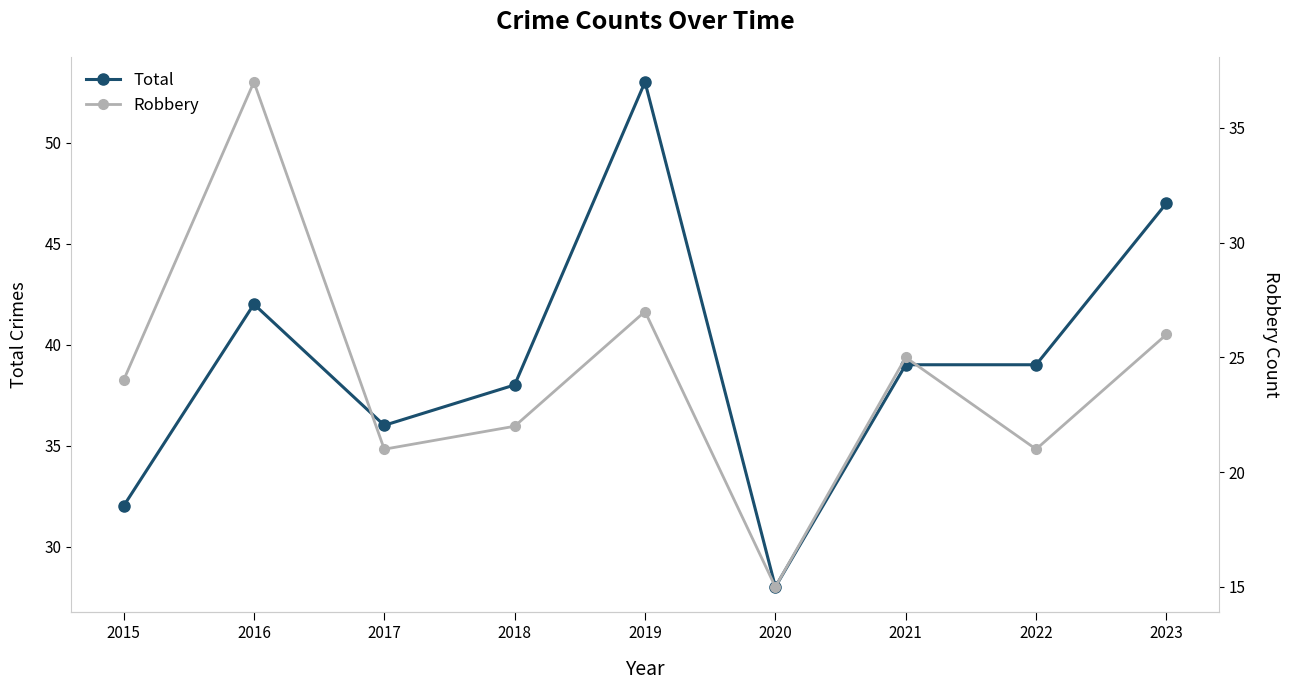

What is the lowest value of the Robbery series?

15